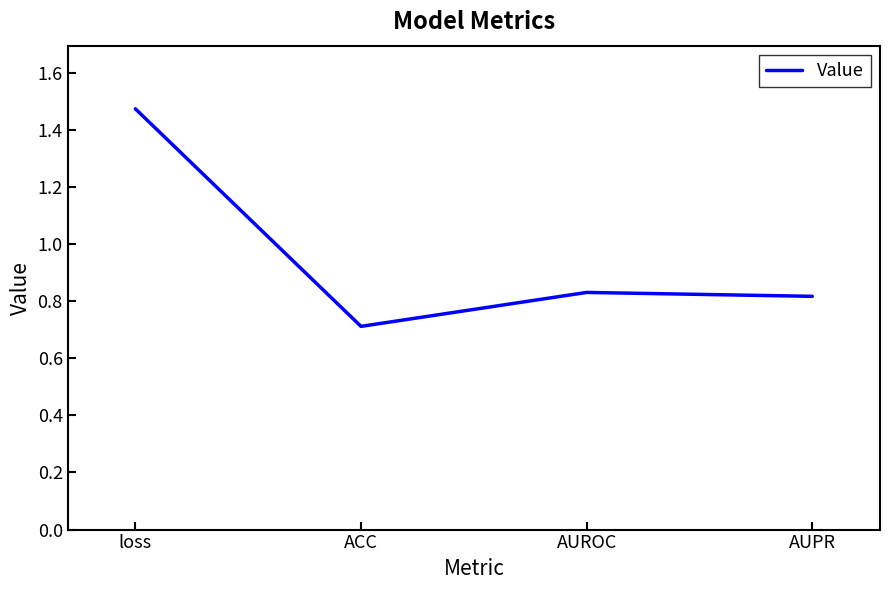

Count the values in the range 0 to 1.

3